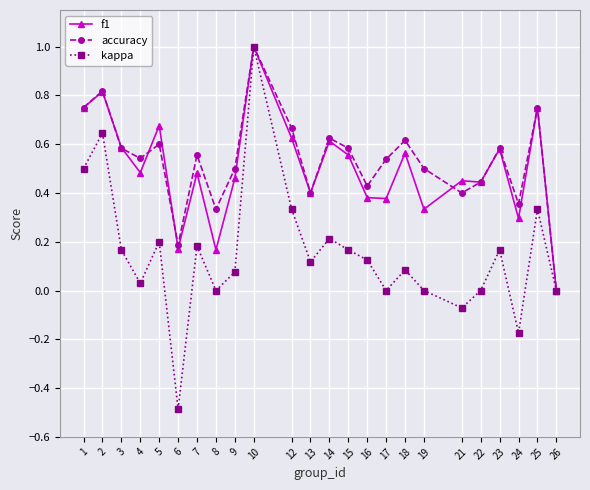

Where is the first local maximum for accuracy?

2